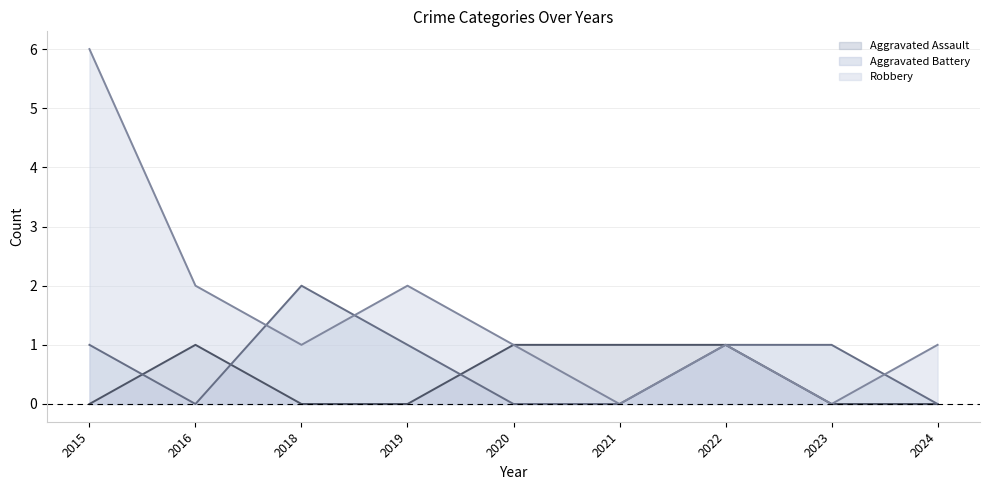

Which series has the largest total across all categories?

Robbery (line)